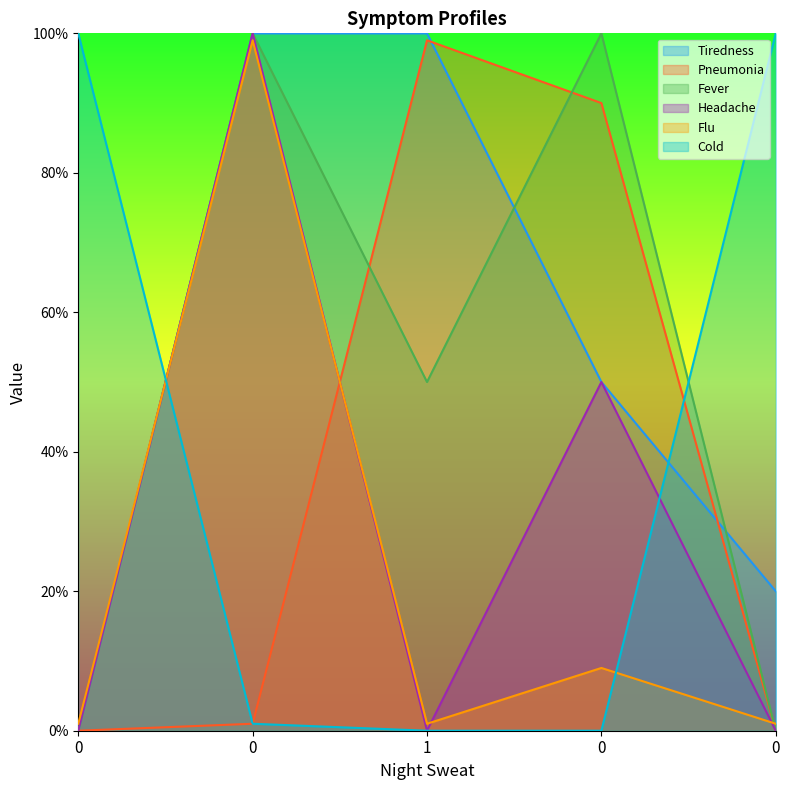

The Cold series shows -0.4 at 1. True or false?

False